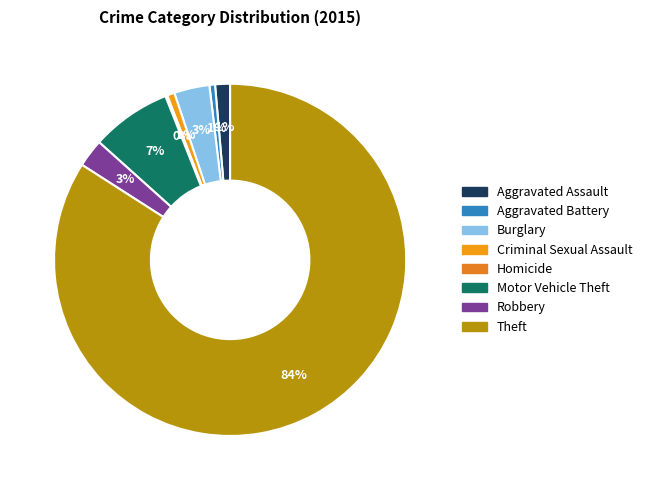

Rank the categories by value from lowest to highest.

Homicide, Aggravated Battery, Criminal Sexual Assault, Aggravated Assault, Robbery, Burglary, Motor Vehicle Theft, Theft